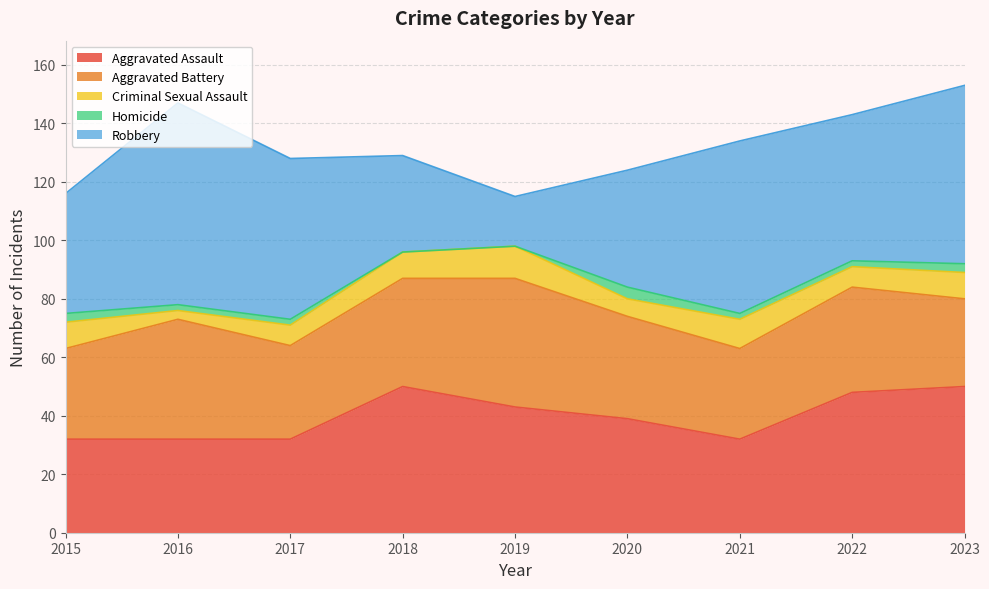

Does the chart have visible grid lines?

Yes